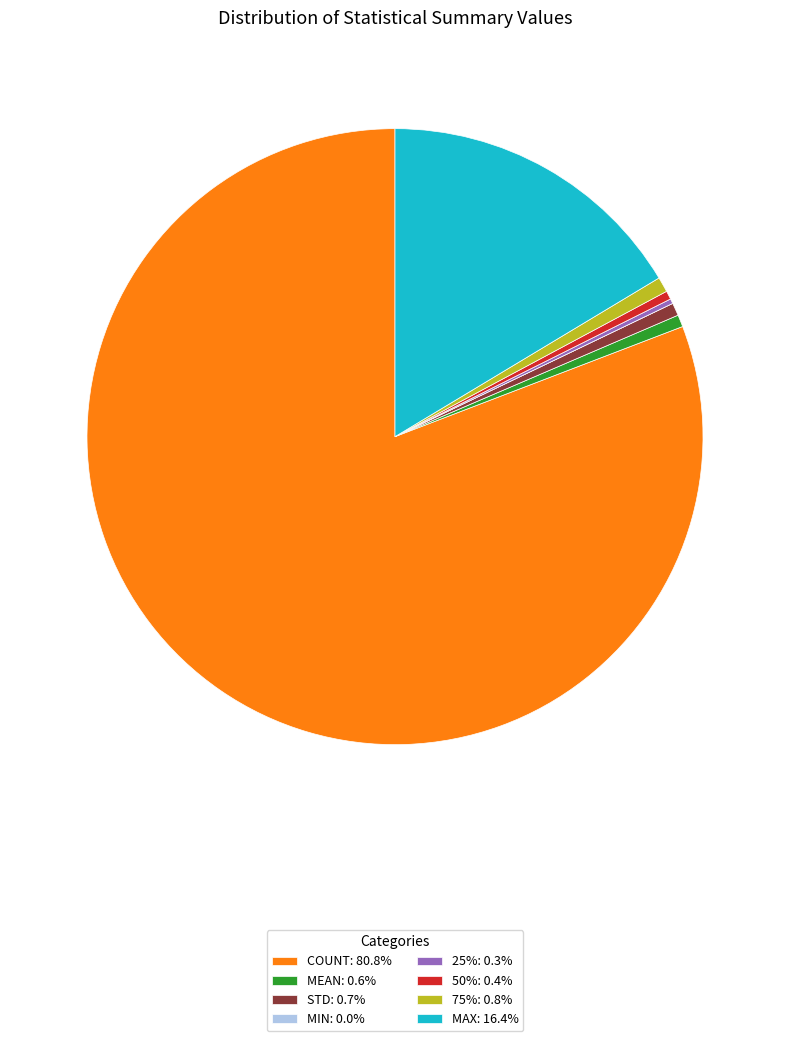

What is the ratio of the value at 75%: 0.8% to the value at STD: 0.7%?

1.2